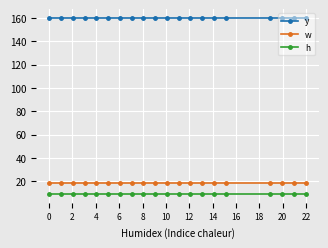

Which series has the largest total across all categories?

y